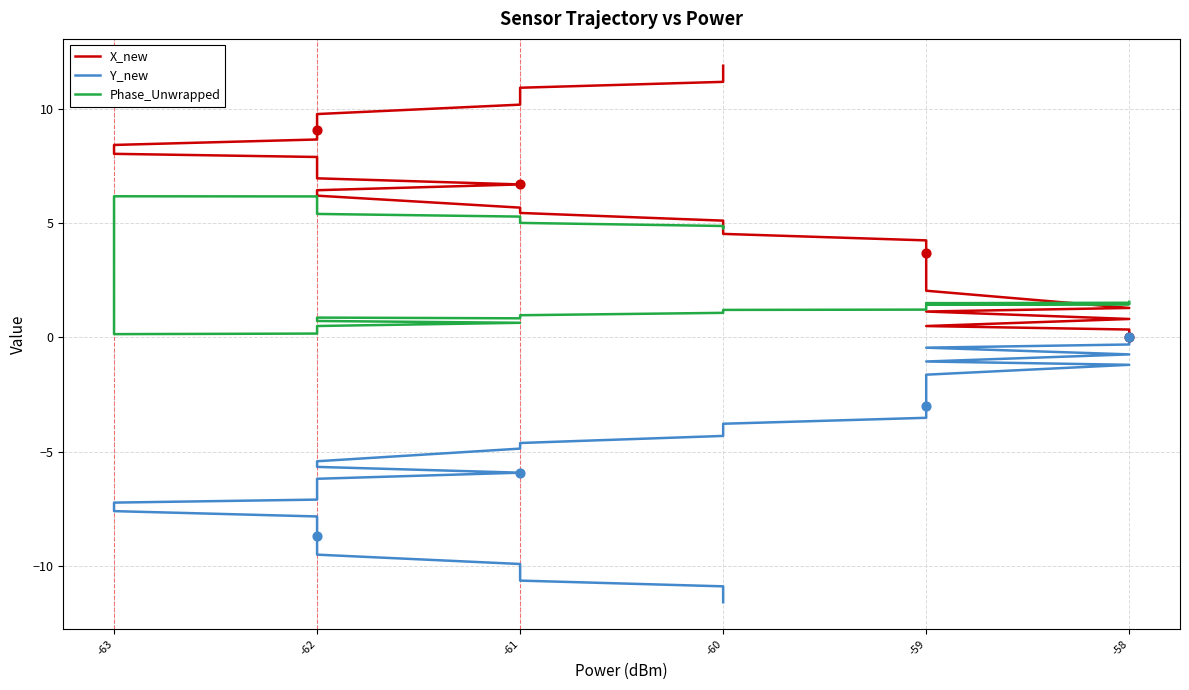

What are all the series names shown in the legend?

X_new, Y_new, Phase_Unwrapped